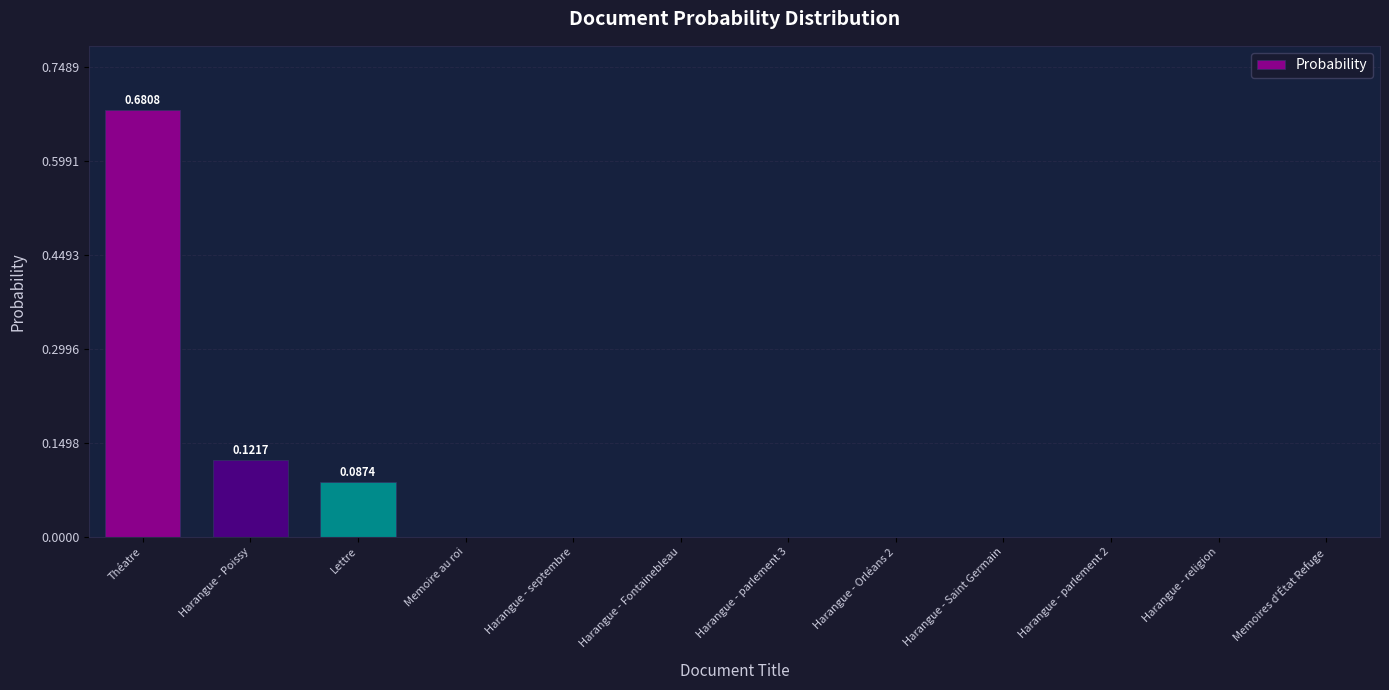

Which label corresponds to the largest value in the chart?

Théatre